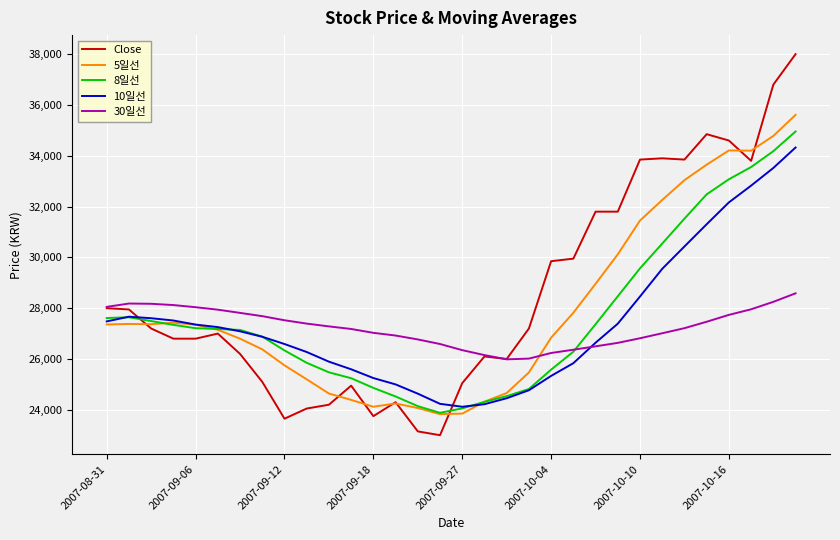

At how many categories does at least one series exceed 29002?

12